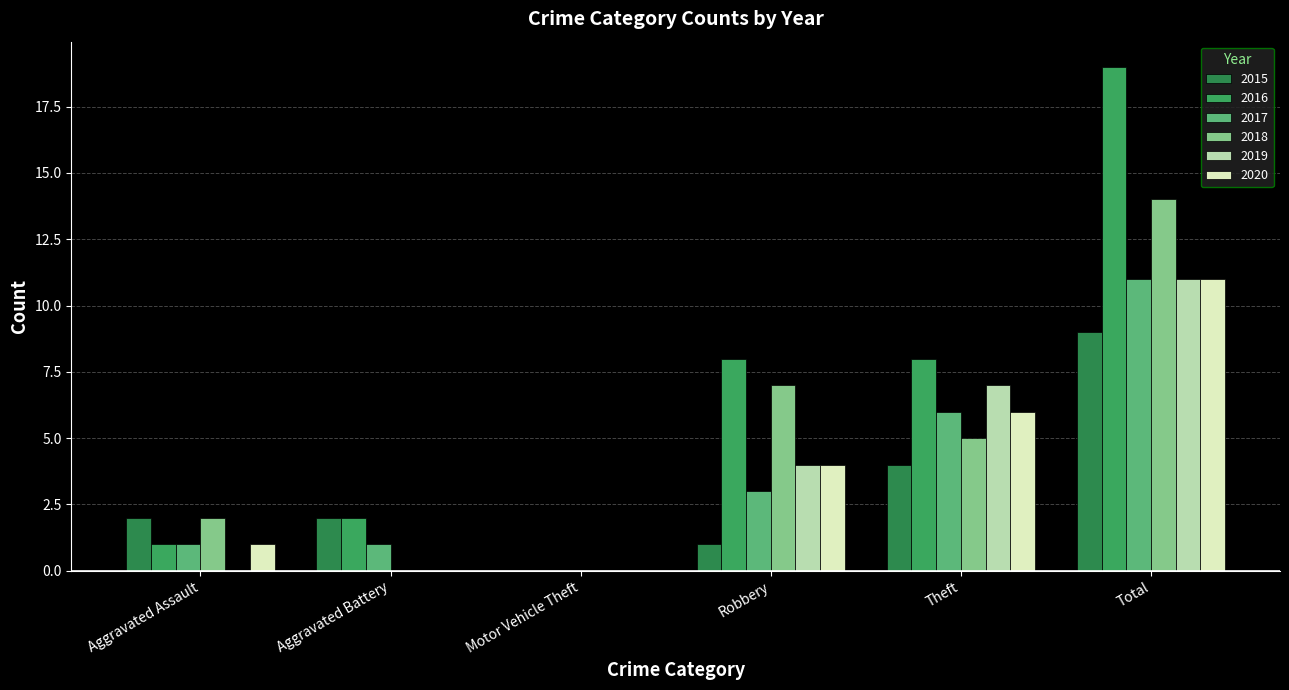

At which label does 2018 first exceed 5?

Robbery